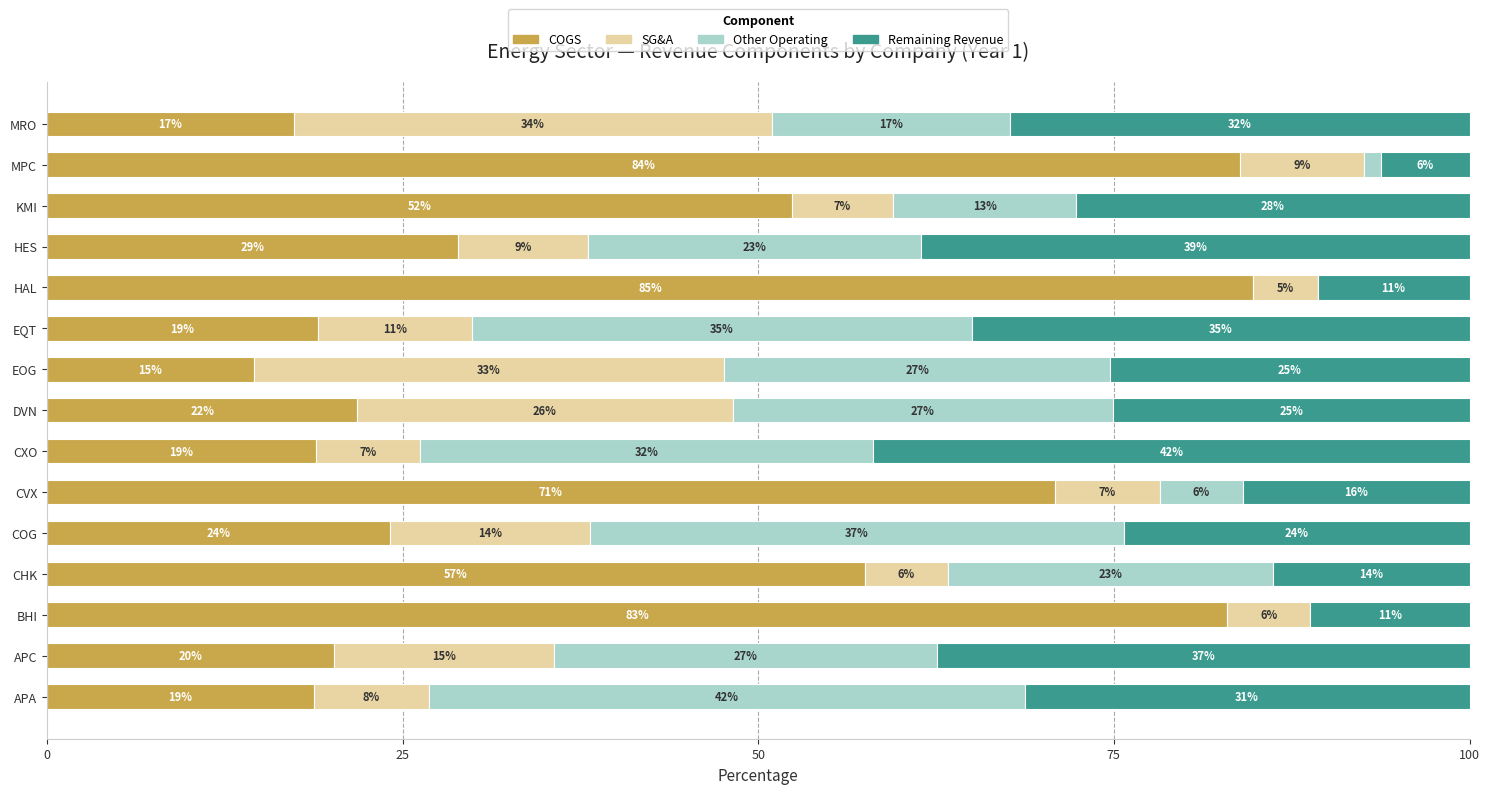

What are all the series names shown in the legend?

COGS, SG&A, Other Operating, Remaining Revenue